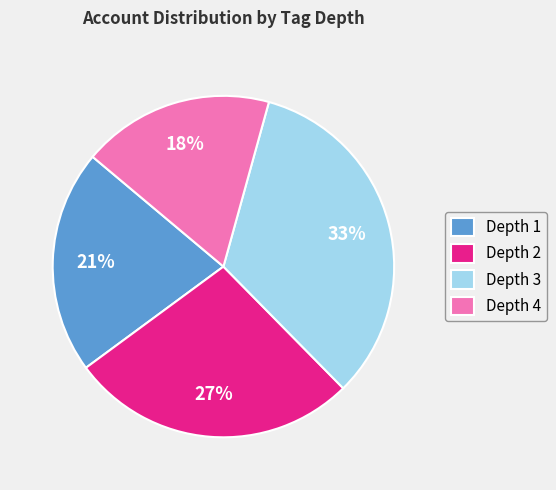

To the nearest percent, what is the average slice percentage?

25%